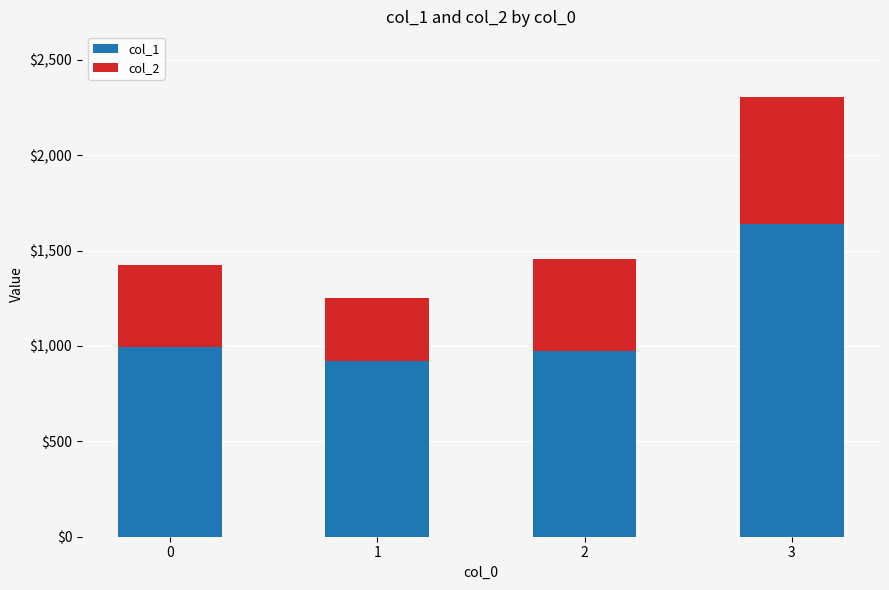

At which category is the sum across all series the highest?

3